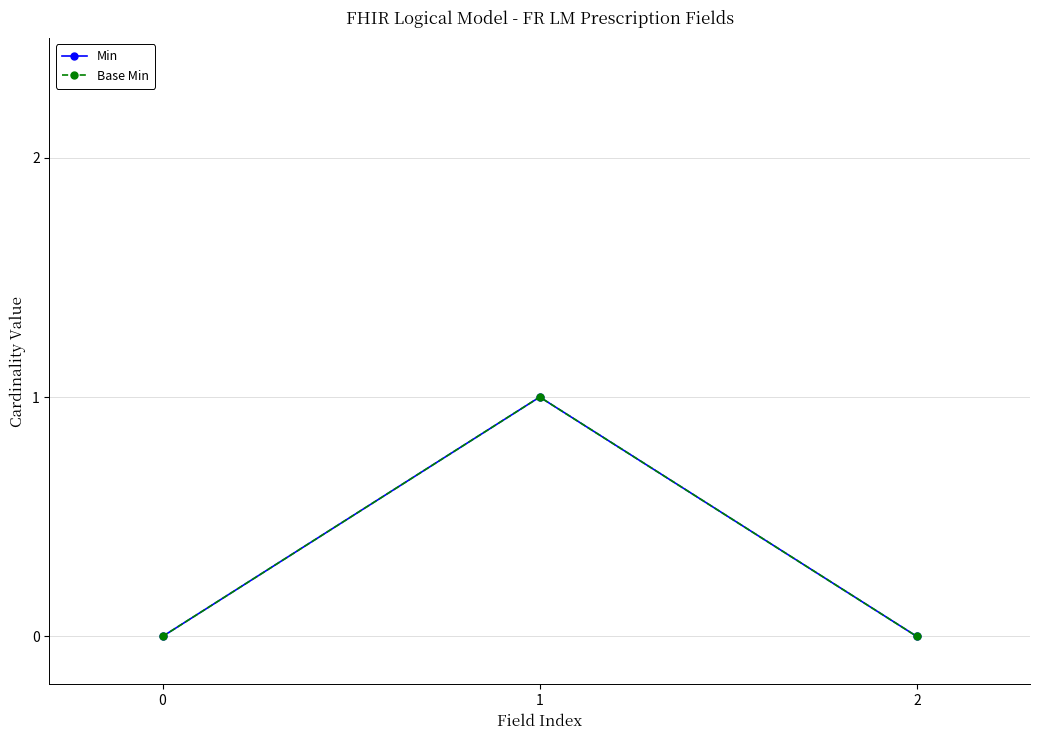

Count the Base Min values in the range 0 to 1.

3